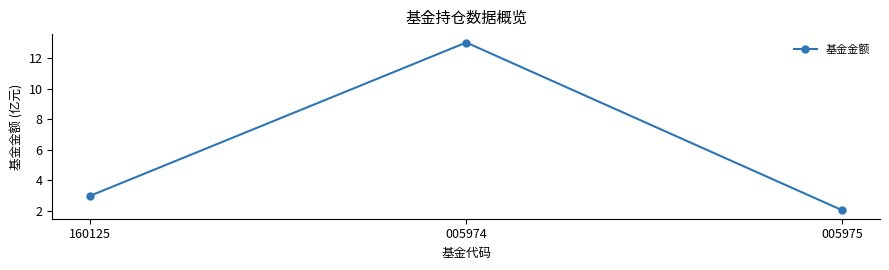

What is the sum of the values at 005974 and 005975?

15.1